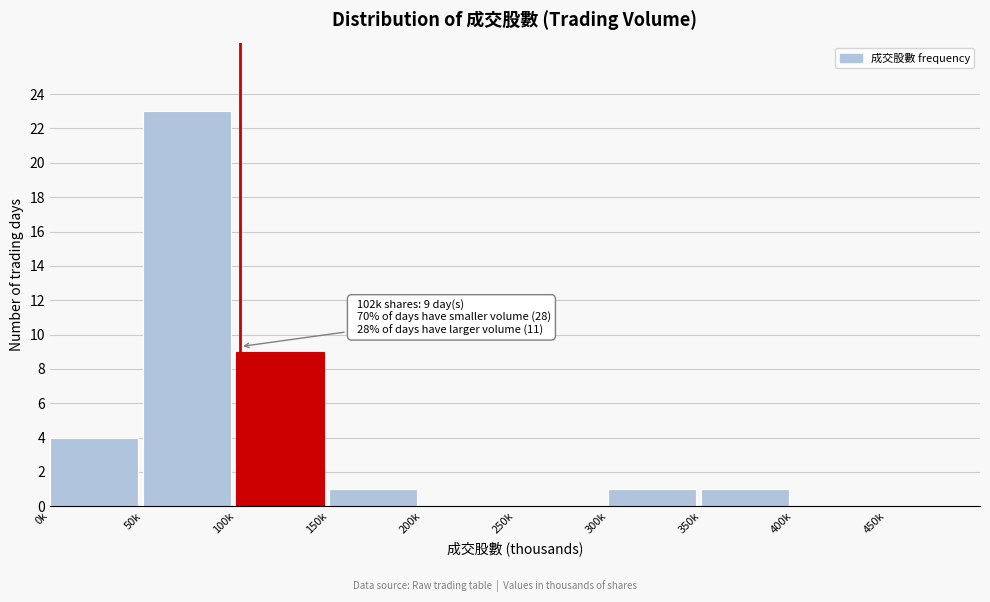

Reading right to left, what are all the values shown in this chart?

400k=0	350k=1	300k=1	250k=0	200k=0	150k=1	100k=9	50k=23	0k=4